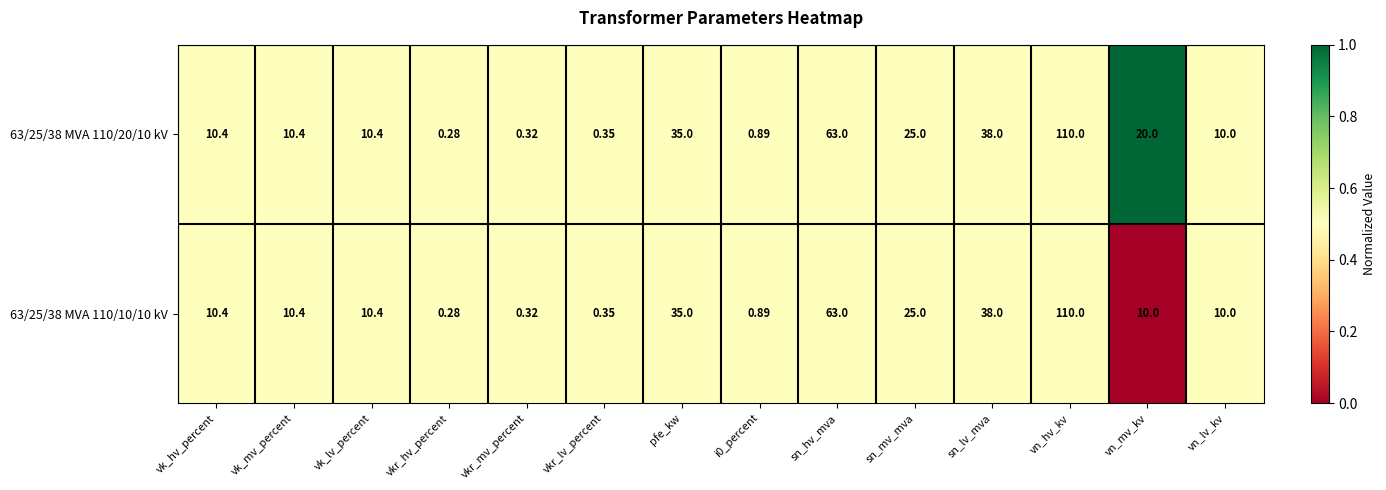

What is the total value across all series at pfe_kw?

70.0